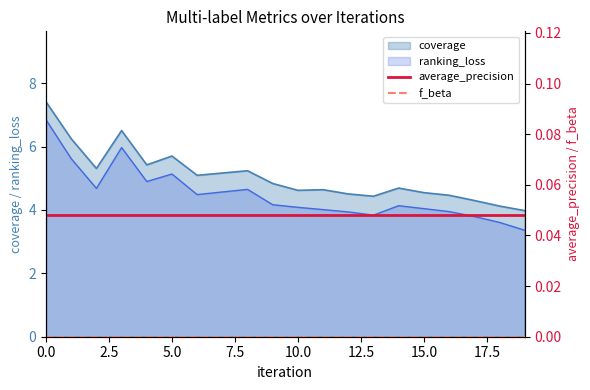

True or false: ranking_loss and coverage intersect in this chart.

False